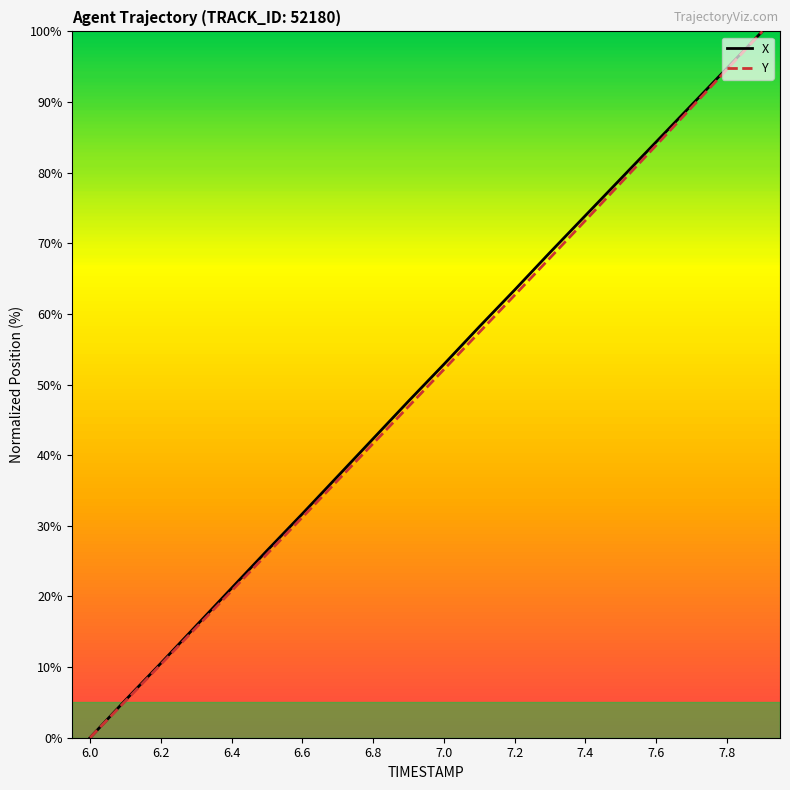

What is the maximum value for X?

100.0